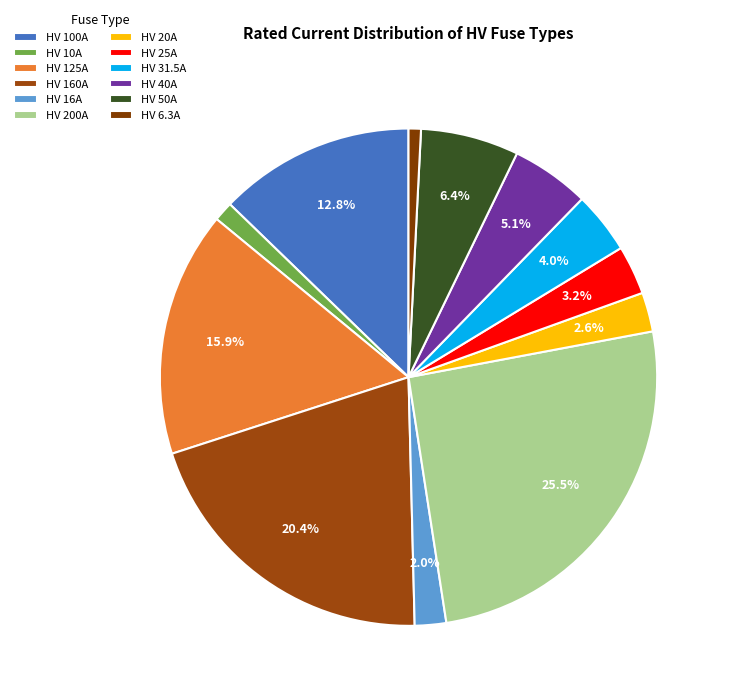

Which category has the smallest portion of the pie?

HV 6.3A